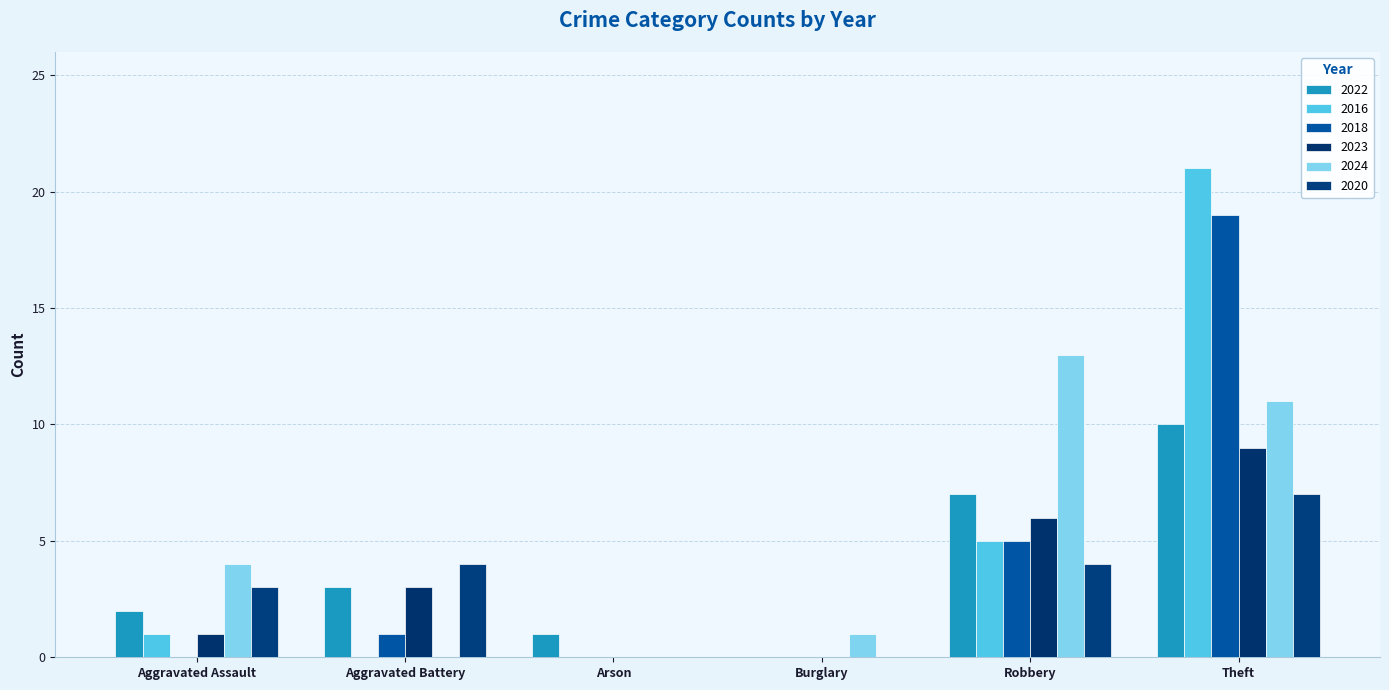

Rank the series at Aggravated Battery from highest to lowest value.

2020, 2022, 2023, 2018, 2016, 2024